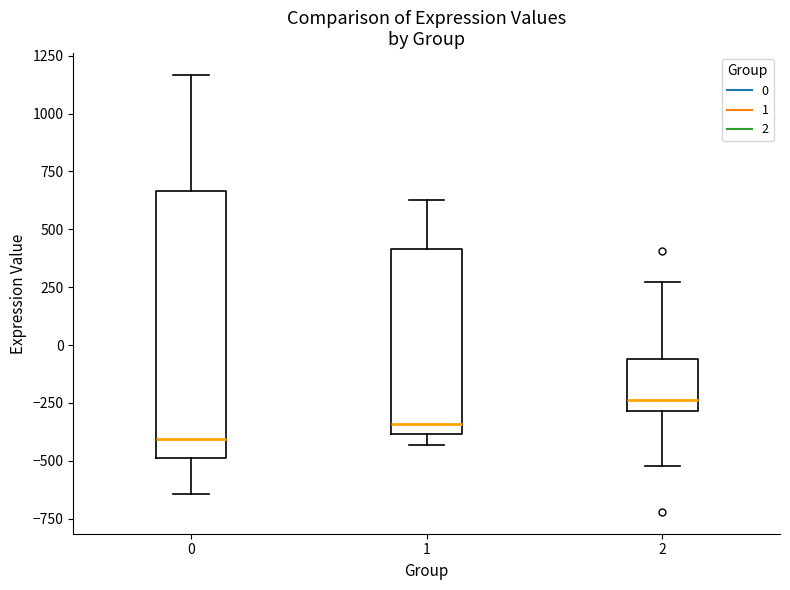

Reading left to right, read every box against the y-axis: the position of its median line, the range the box covers, and the ends of its whiskers. The values are not printed on the chart, so give them approximately, as read against the axis.

0: median -400, box -500 to 650, whiskers -650 to 1150
1: median -350, box -400 to 400, whiskers -450 to 650
2: median -250, box -300 to -50, whiskers -500 to 250